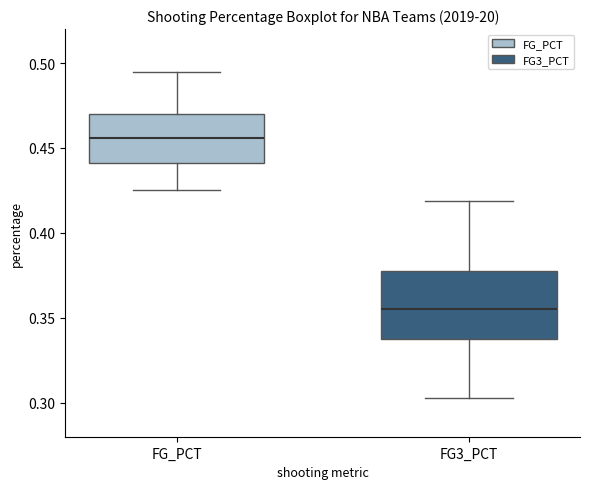

Which box has the lowest median line?

FG3_PCT